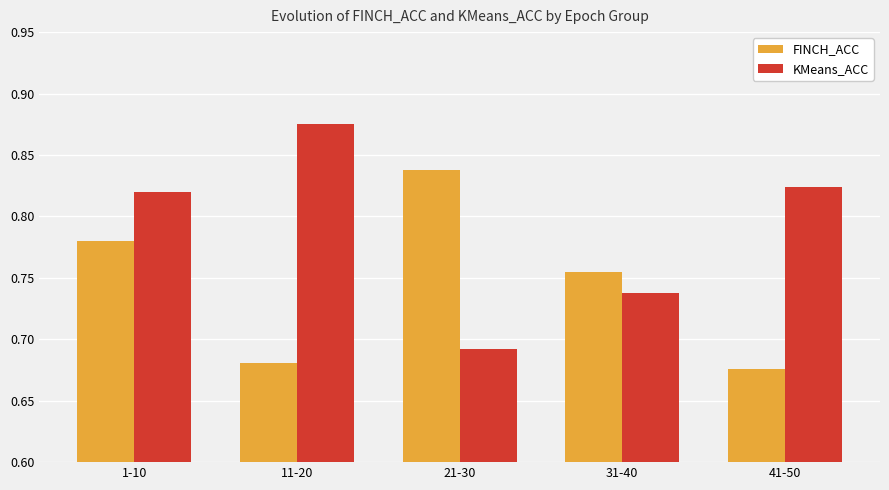

True or false: KMeans_ACC has a value of 1.2 at 21-30.

False